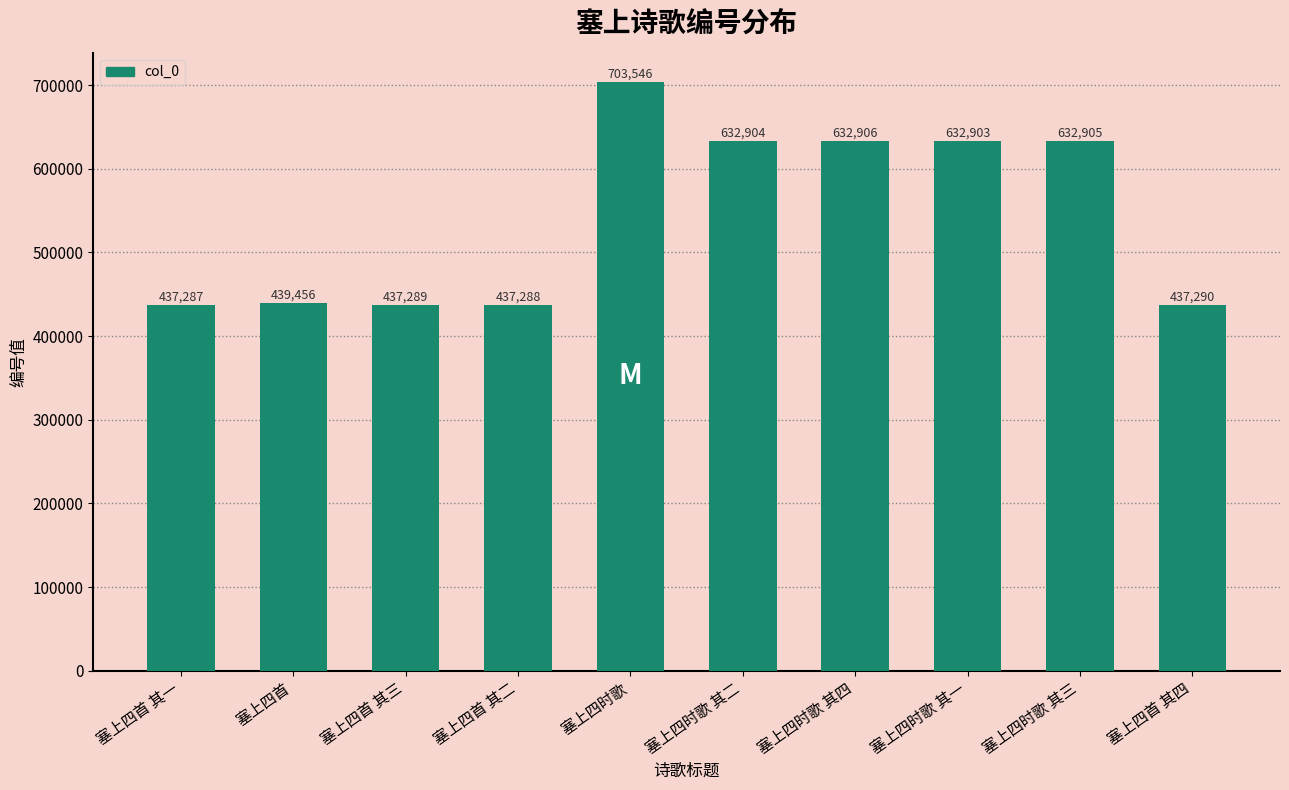

Is it true that the value at 塞上四时歌 其三 is 632905?

True